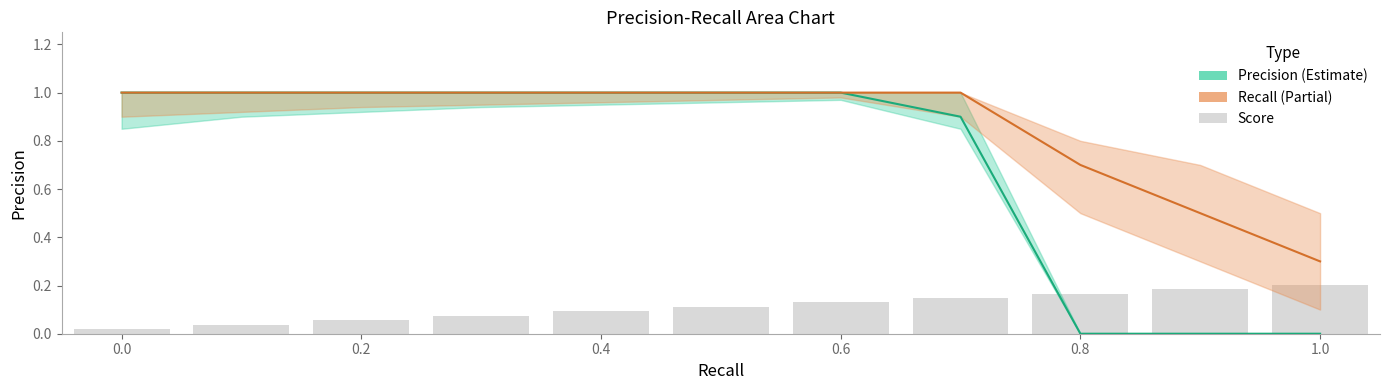

Which category has the lowest value across all series?

0.8